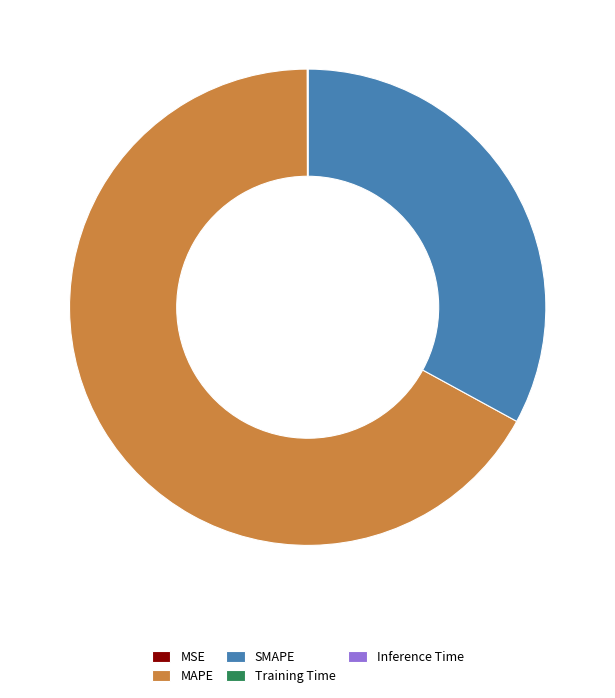

Between SMAPE and MAPE, which is larger?

MAPE